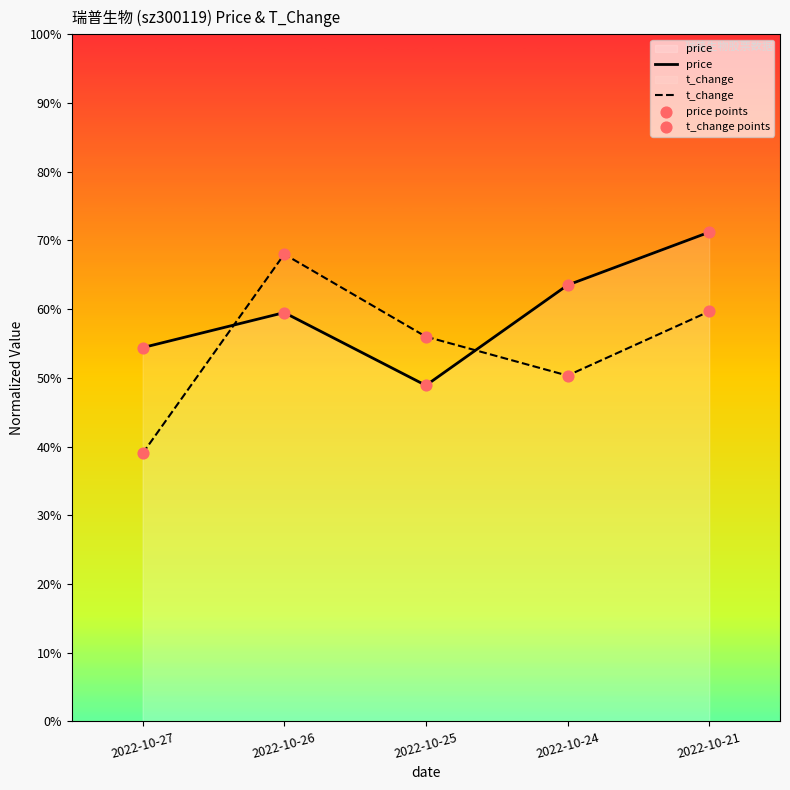

What are all the series names shown in the legend?

price, t_change, price points, t_change points